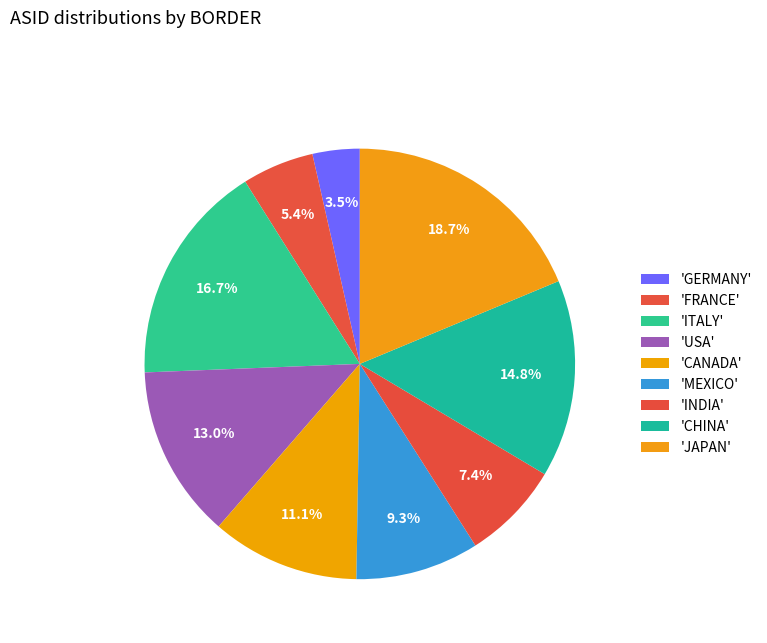

How many slices are in this pie chart?

9